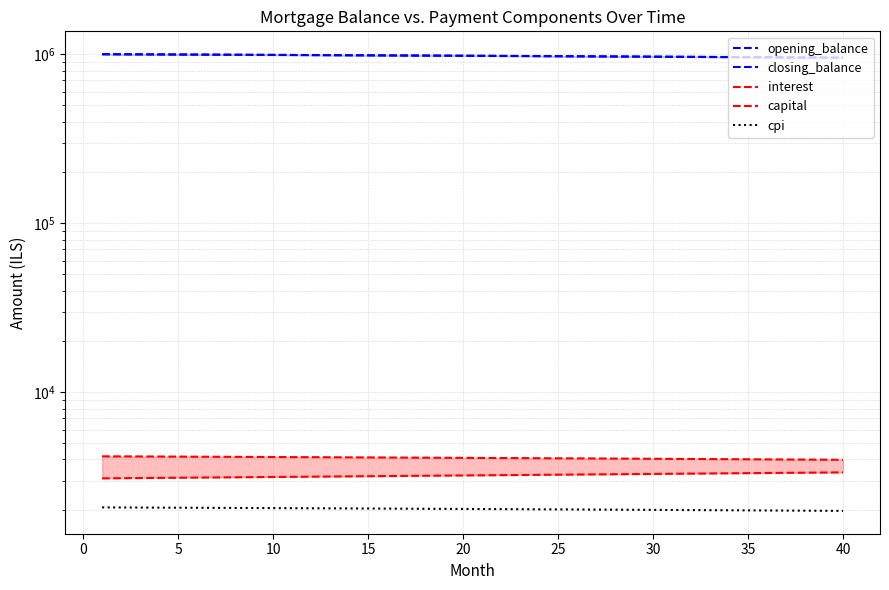

True or false: opening_balance and capital cross at least once.

False